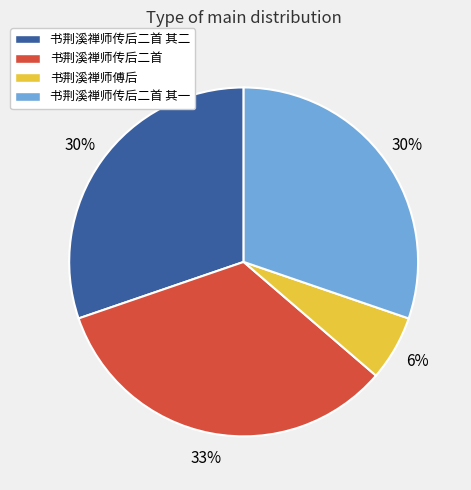

To the nearest percent, what portion does 书荆溪禅师傅后 represent?

6%